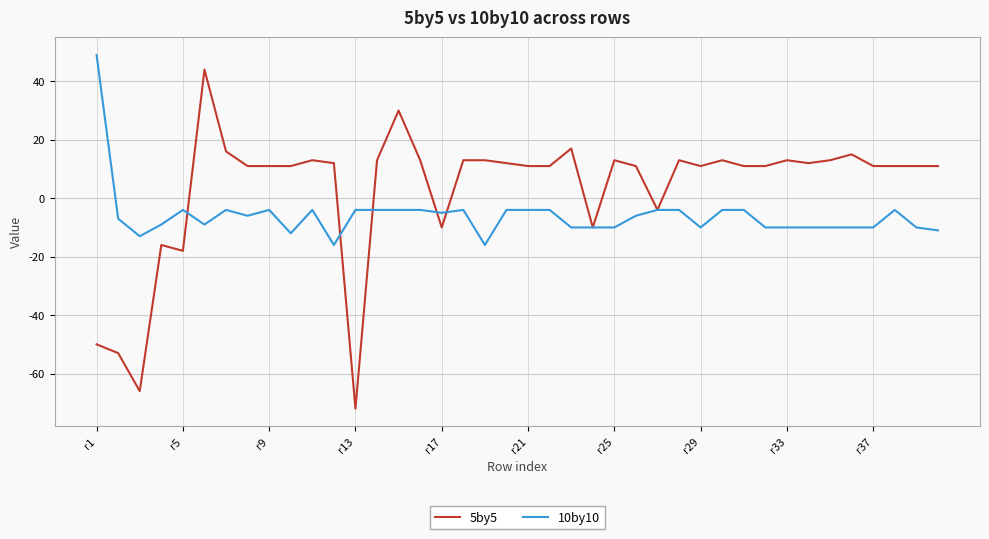

What are all the series names shown in the legend?

5by5, 10by10